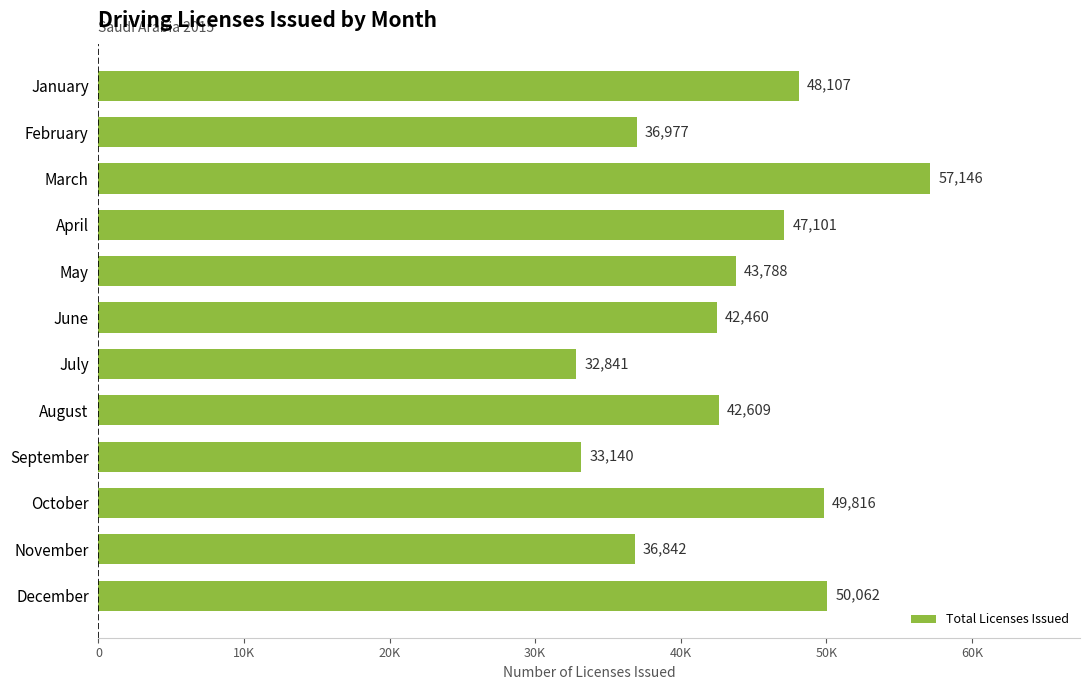

List the labels in order of value, smallest first.

July, September, November, February, June, August, May, April, January, October, December, March